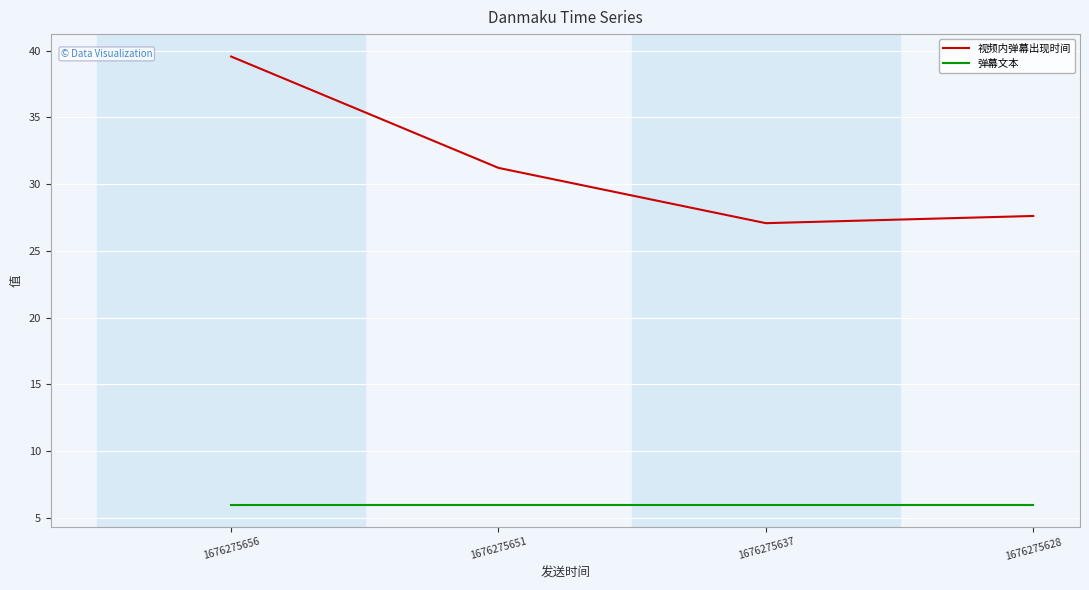

What is the approximate value of 弹幕文本 at 1676275656?

6.0